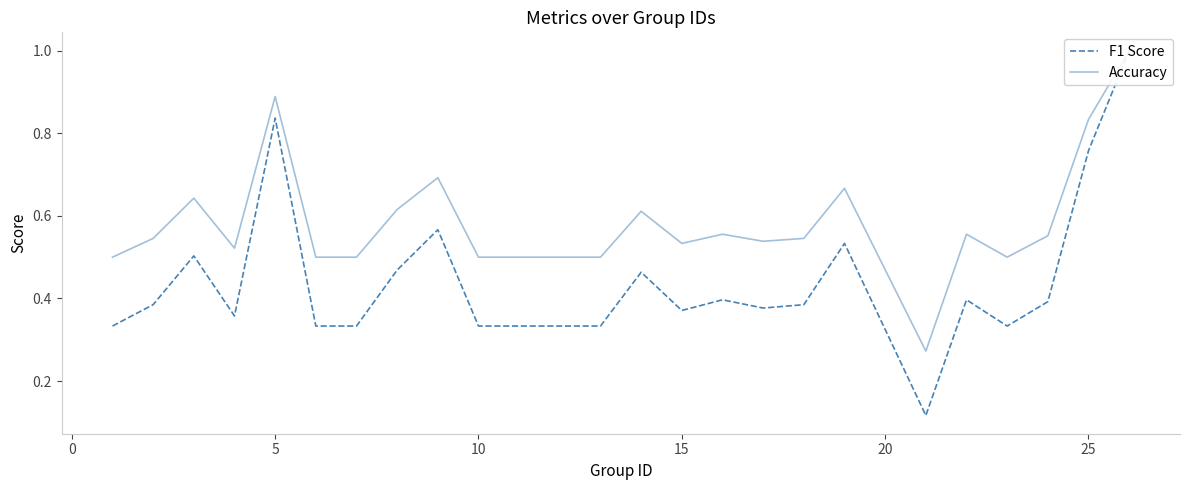

How many distinct data groups are displayed?

2